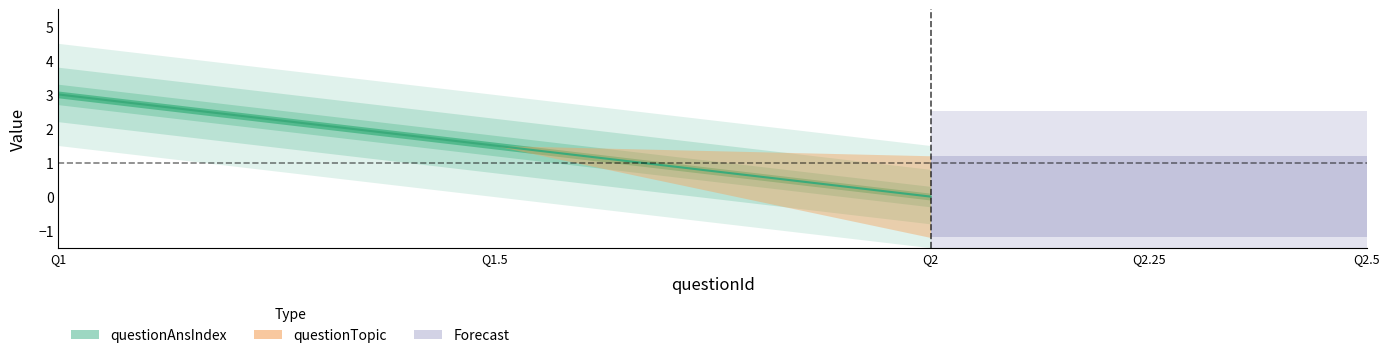

Which series has the largest total across all categories?

questionAnsIndex